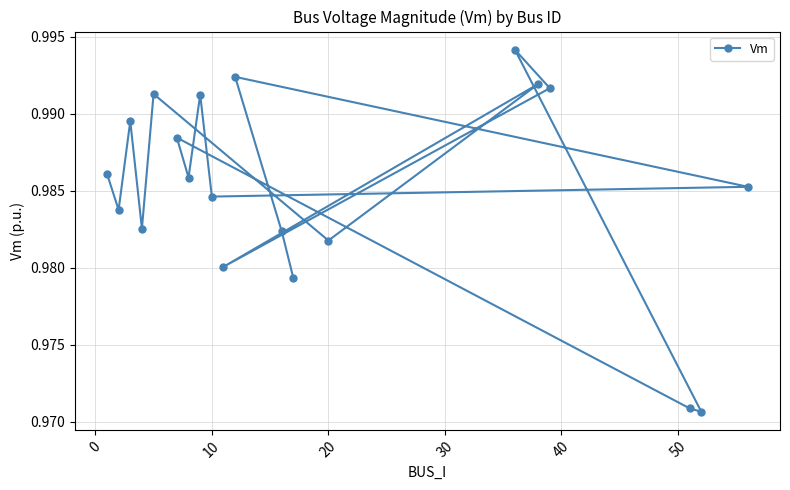

Reading left to right, what are all the values shown in this chart?

1.0	1.0	1.0	1.0	1.0	1.0	1.0	1.0	1.0	1.0	1.0	1.0	1.0	1.0	1.0	1.0	1.0	1.0	1.0	1.0